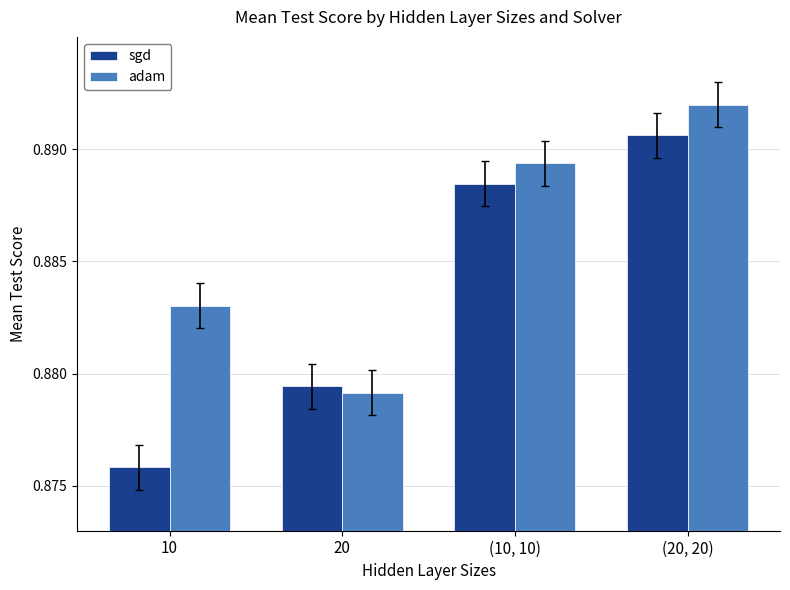

Where is adam nearest to the value 0?

20